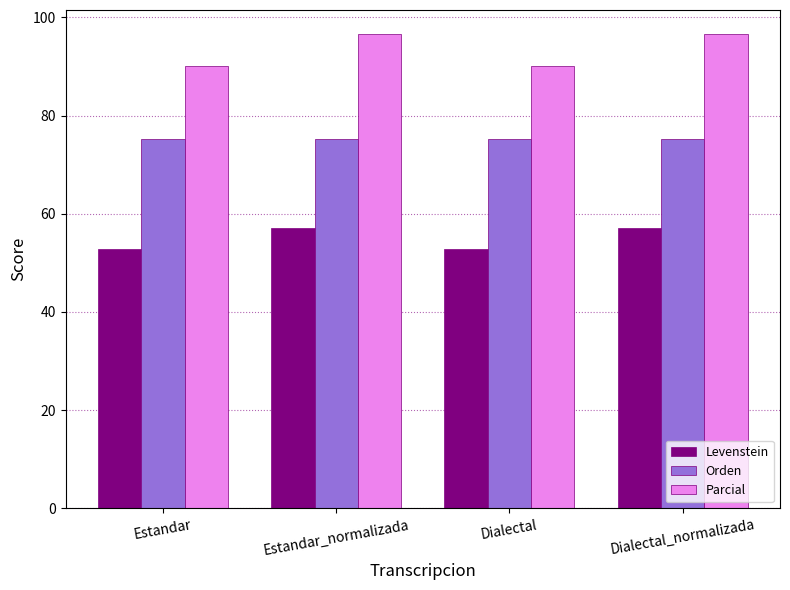

Is the value of Parcial at Estandar_normalizada greater than the value of Levenstein at Dialectal?

Yes